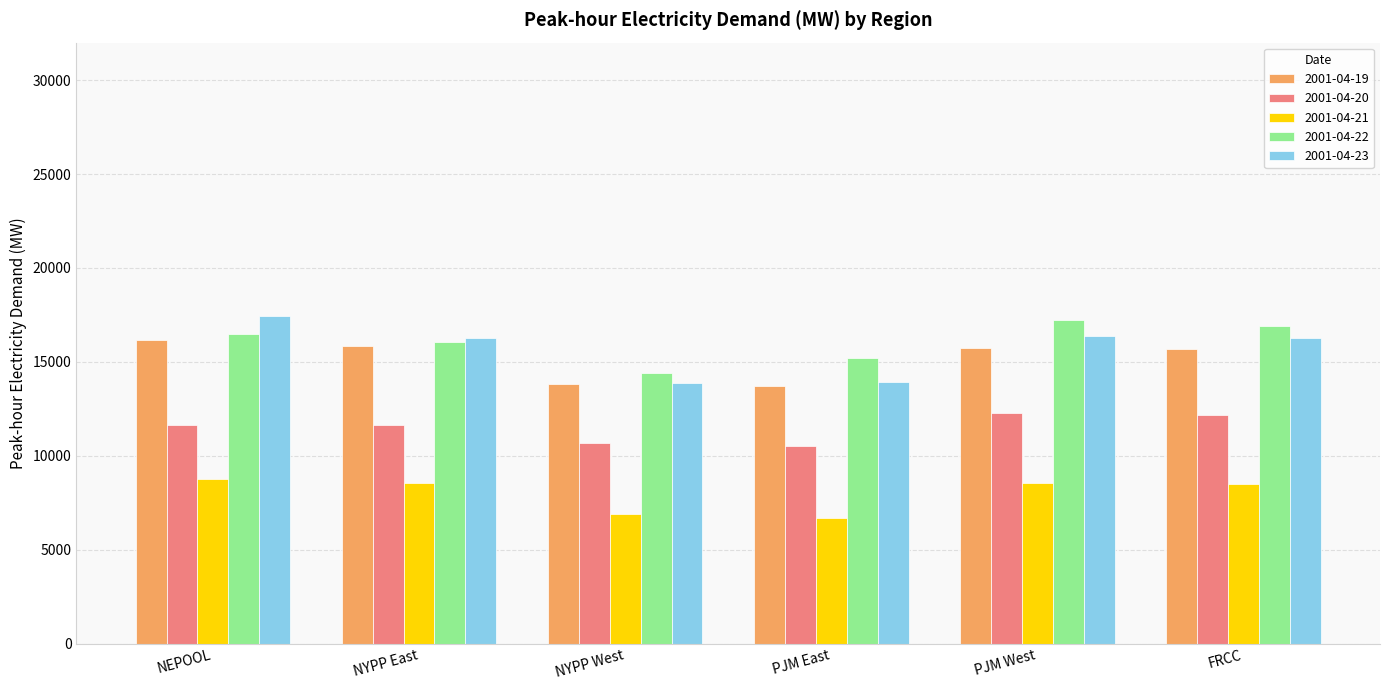

What is the minimum value for 2001-04-19?

13739.7